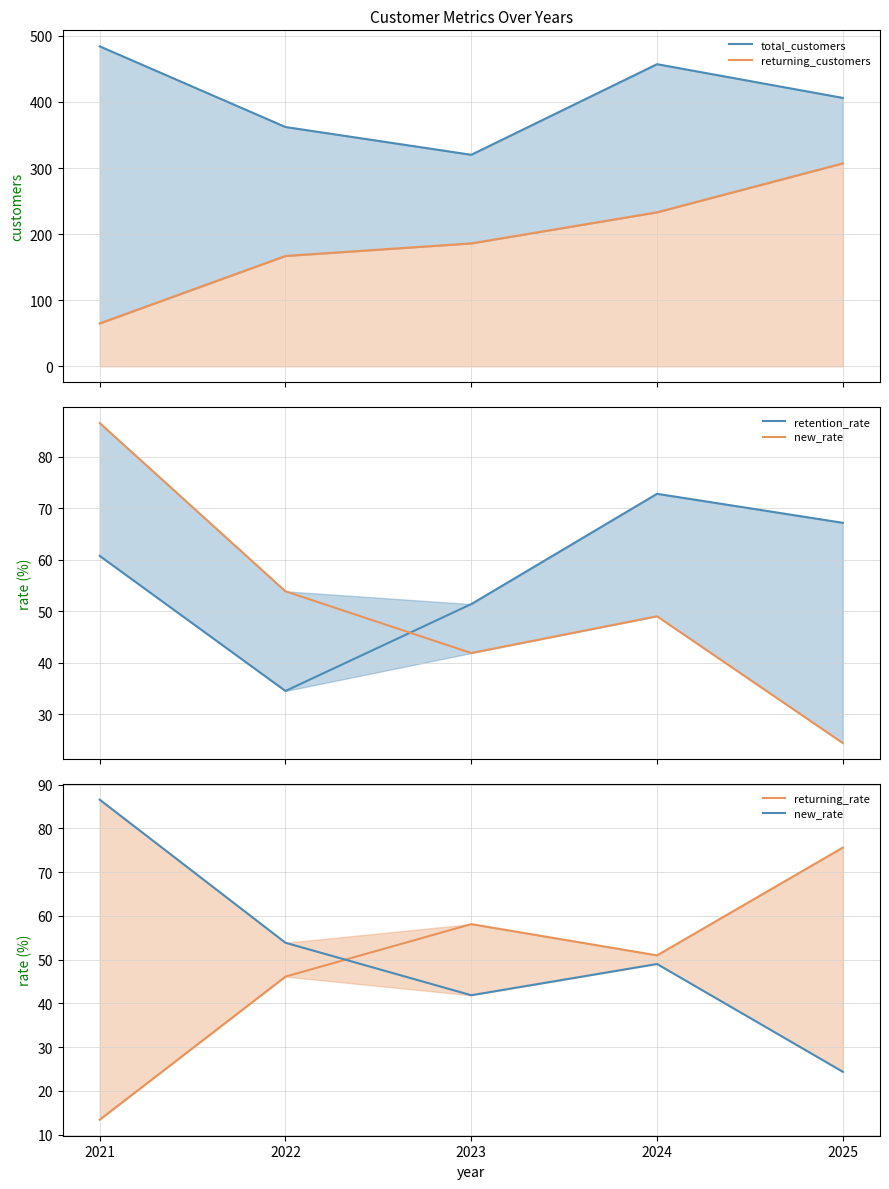

What is the sum of the total_customers values at 2024 and 2023?

777.0